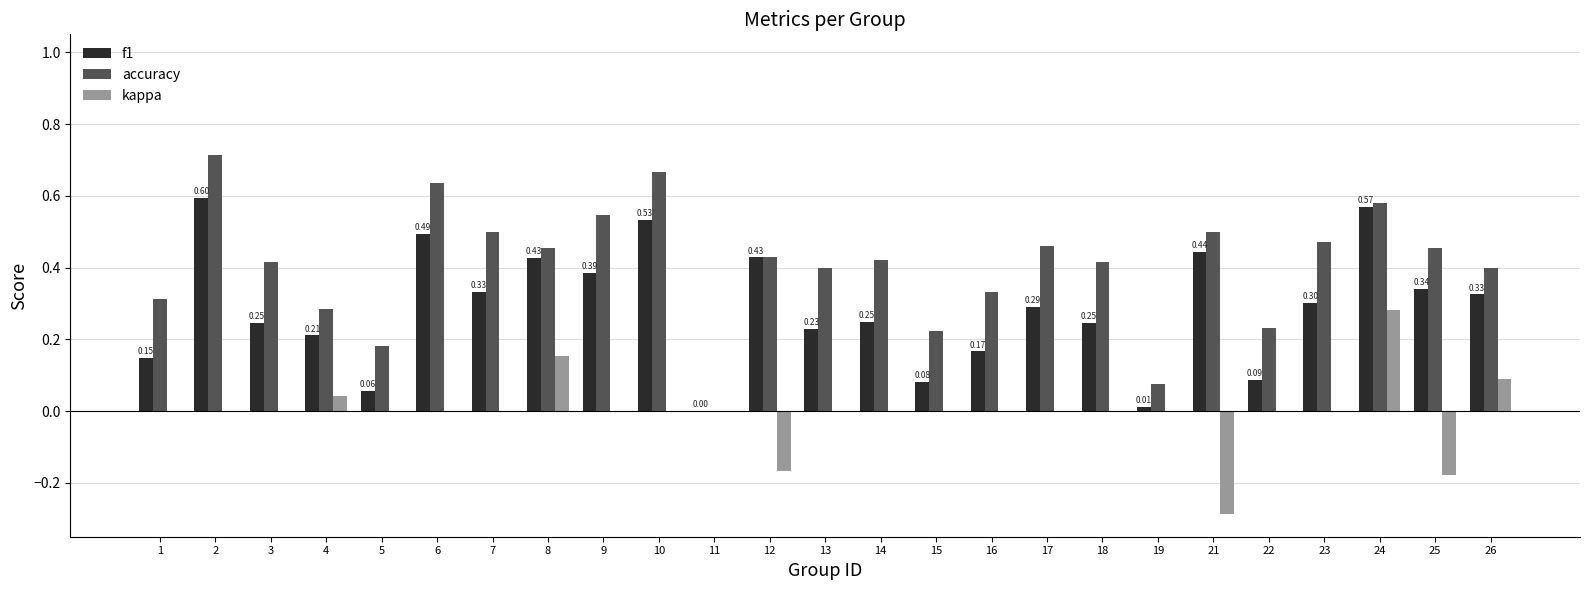

What are all the series names shown in the legend?

f1, accuracy, kappa